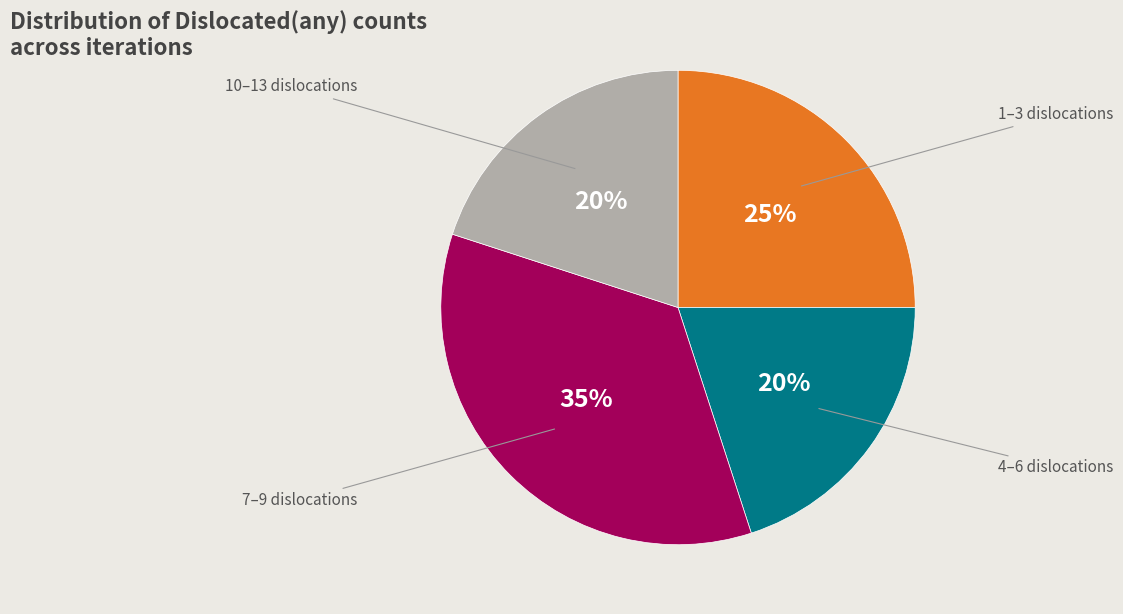

Is there any slice that represents more than half of the pie?

No